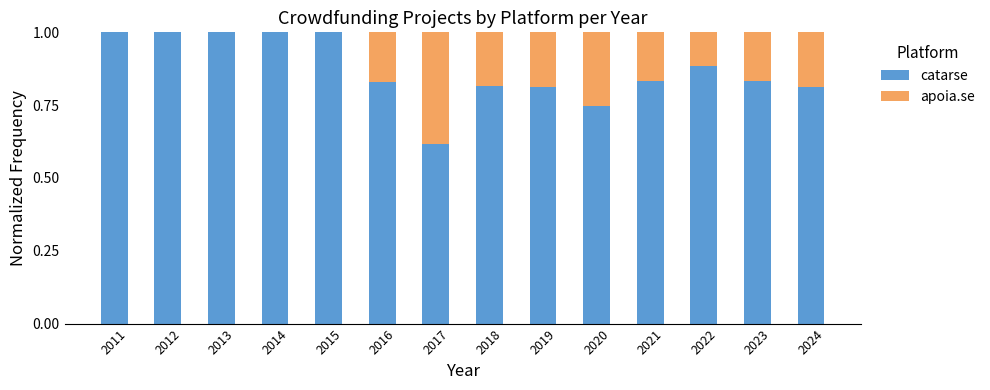

What is the total value across all series at 2017?

1.0